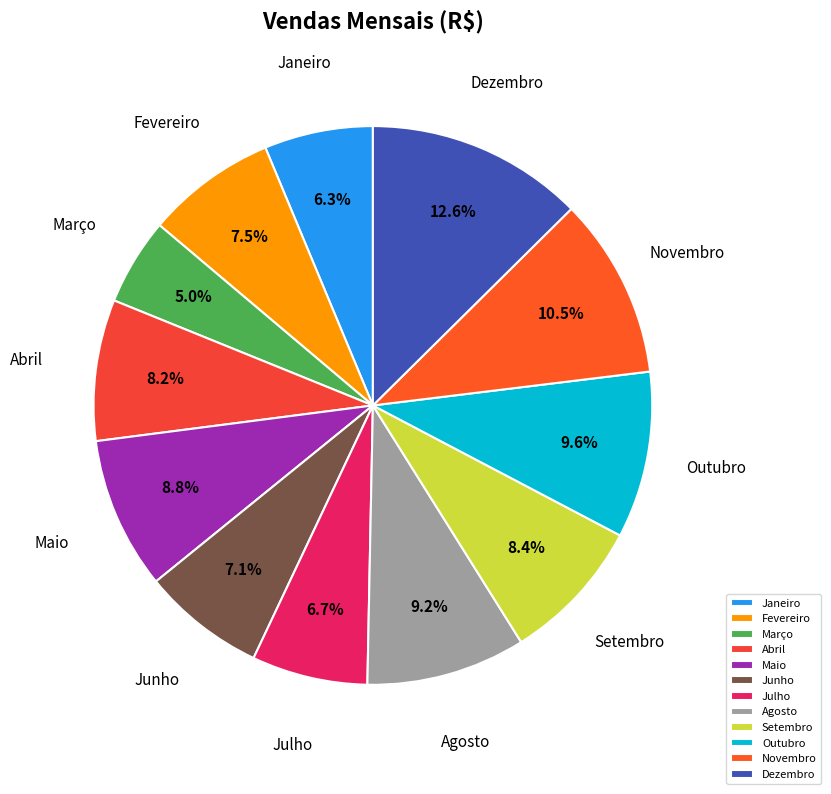

To the nearest percent, what percentage of the pie is Setembro?

8%